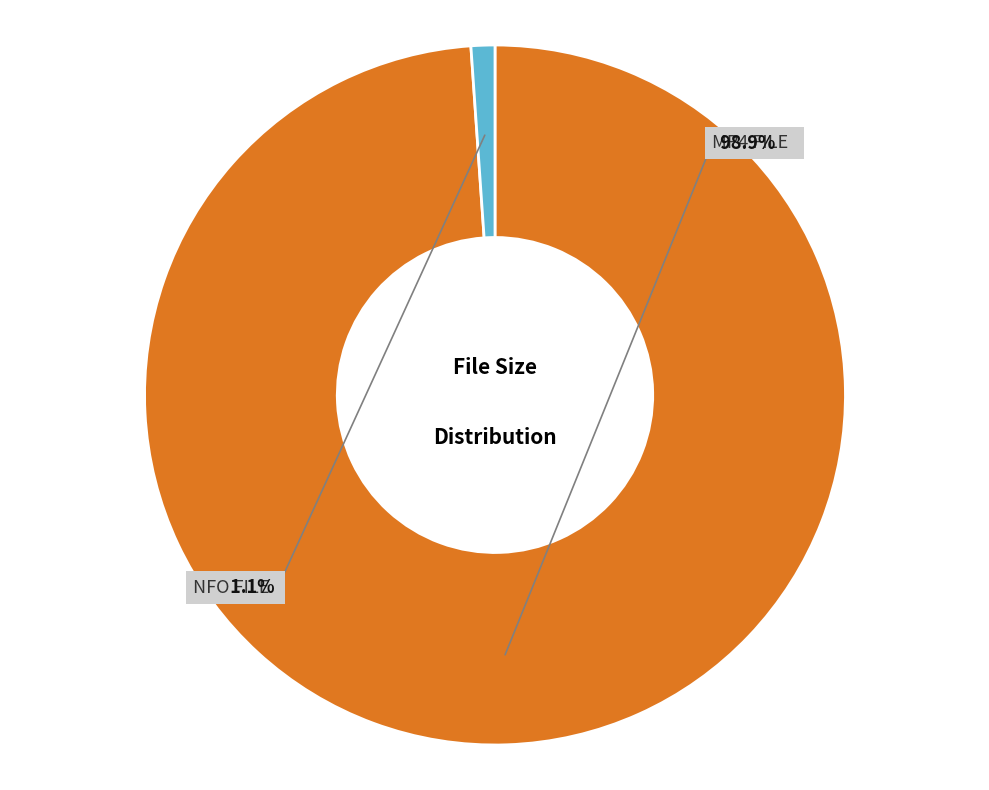

Is mompov.e154.taylor.outdoors.nfo the majority of the pie?

No